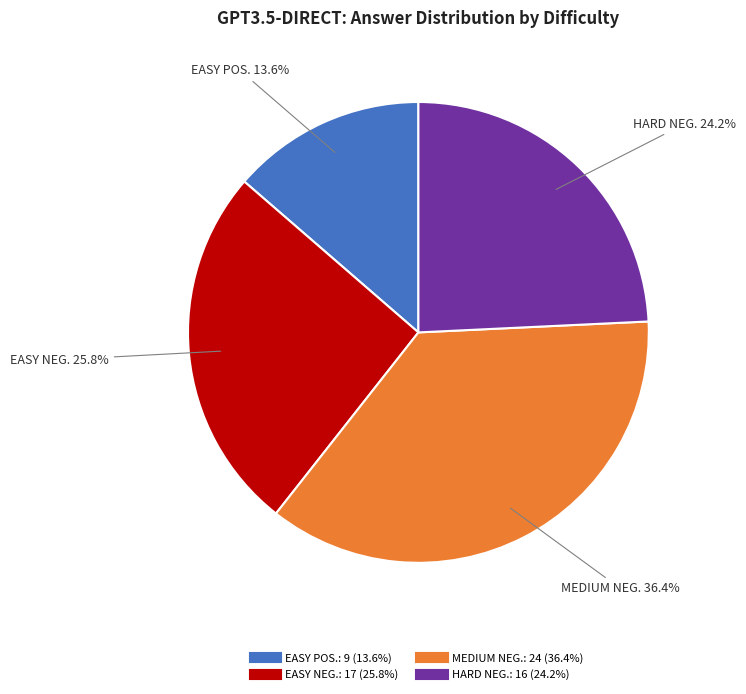

Is there any slice that represents more than half of the pie?

No